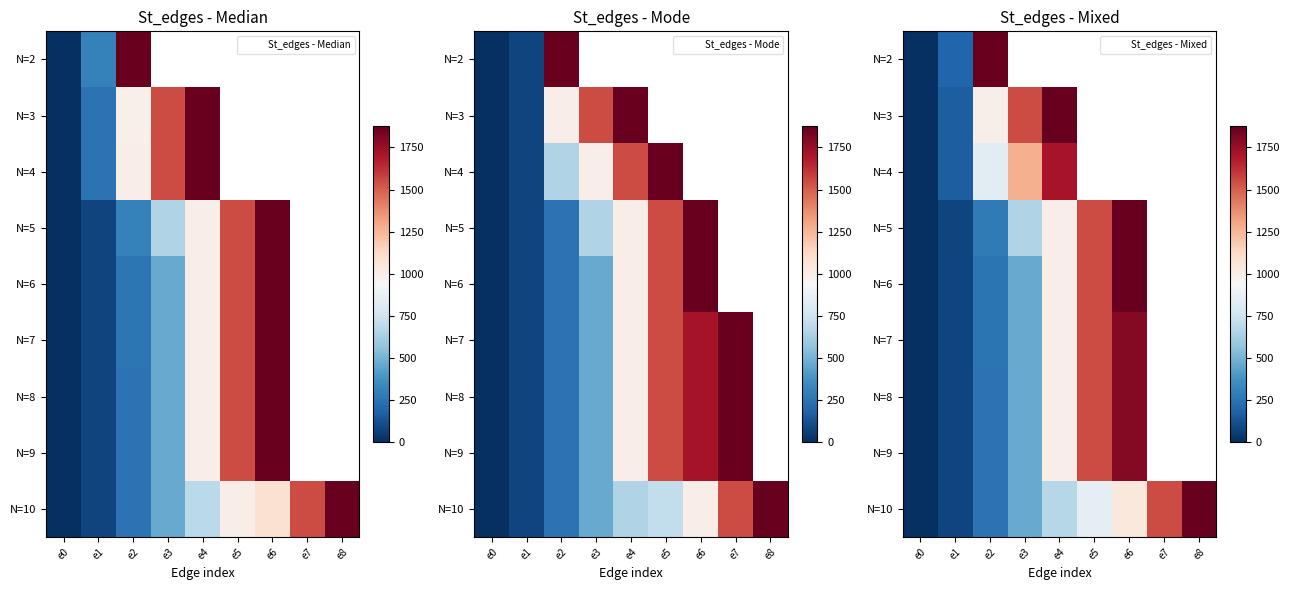

Count the number of data series in this chart.

9